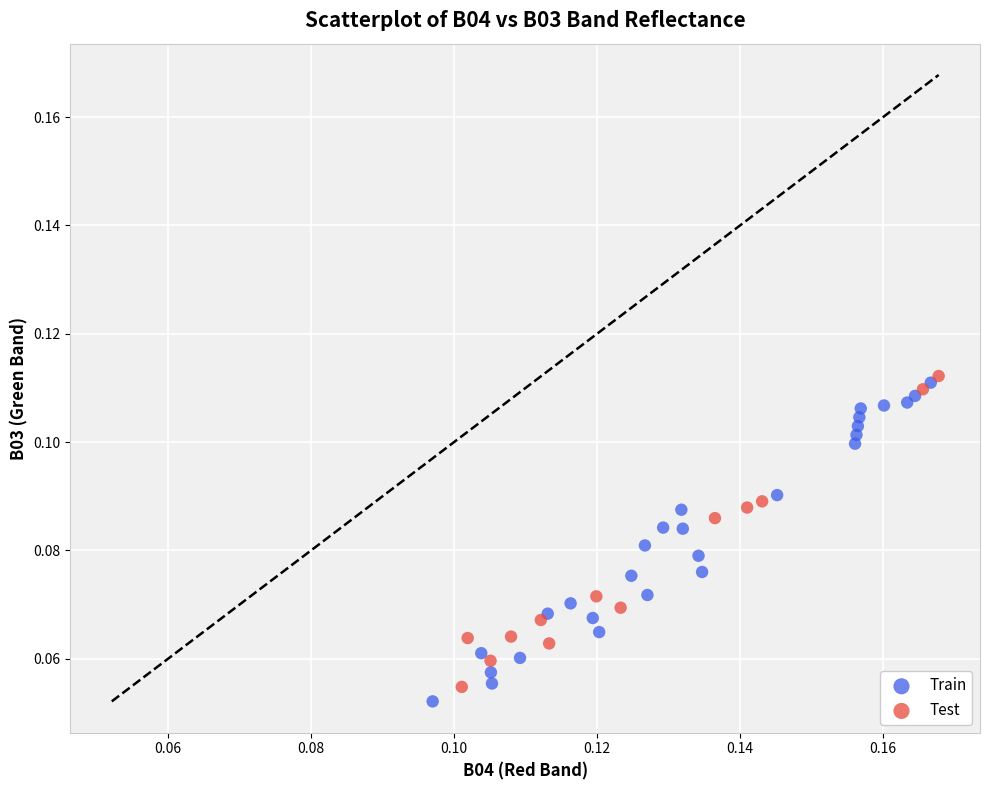

Which series reaches the maximum Y coordinate?

Test